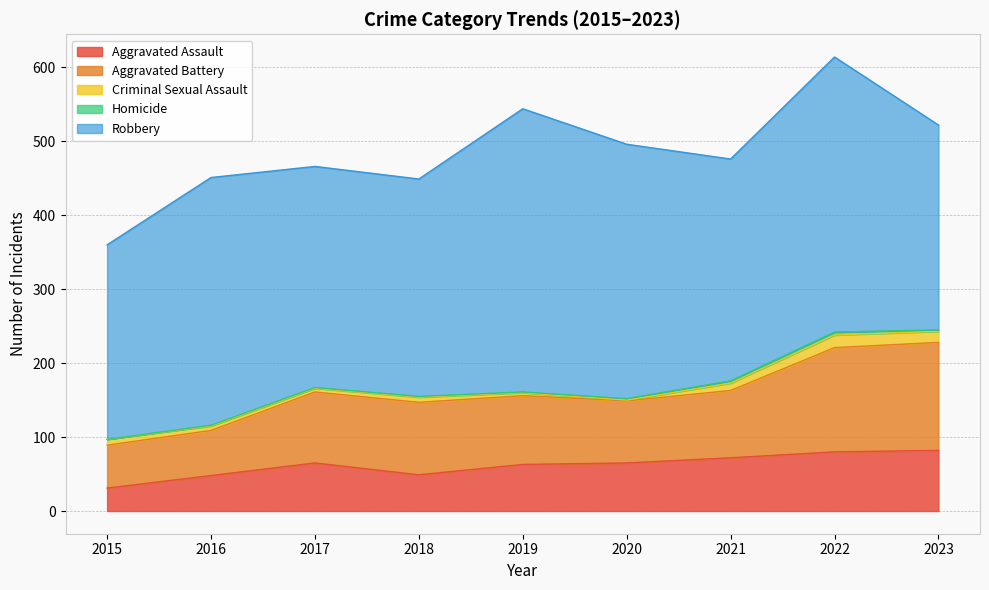

In Aggravated Assault, how many points are lower than both neighbors (excluding endpoints)?

1